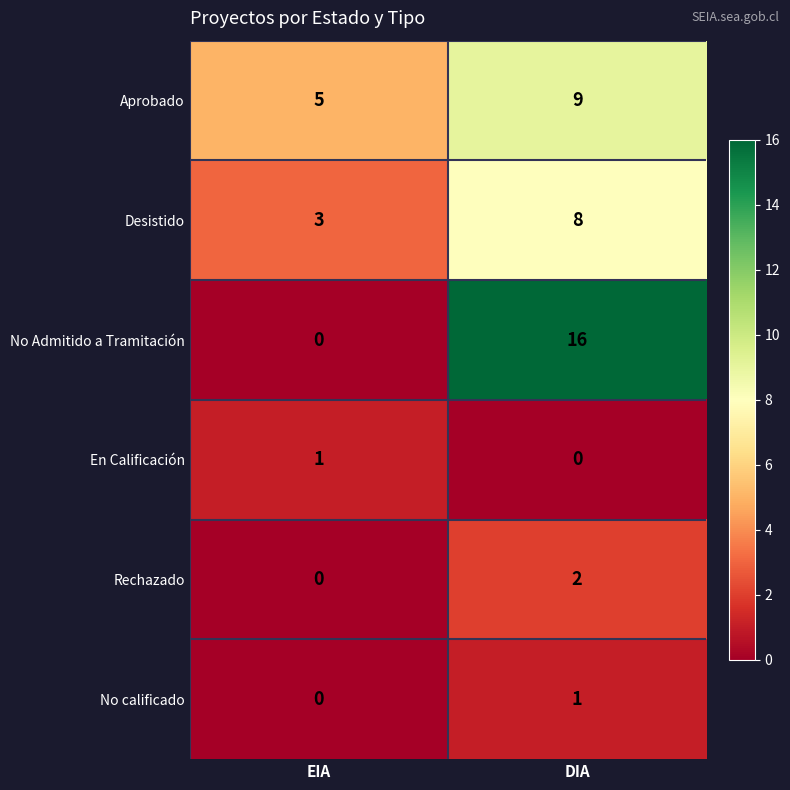

At which category is the sum across all series the highest?

DIA